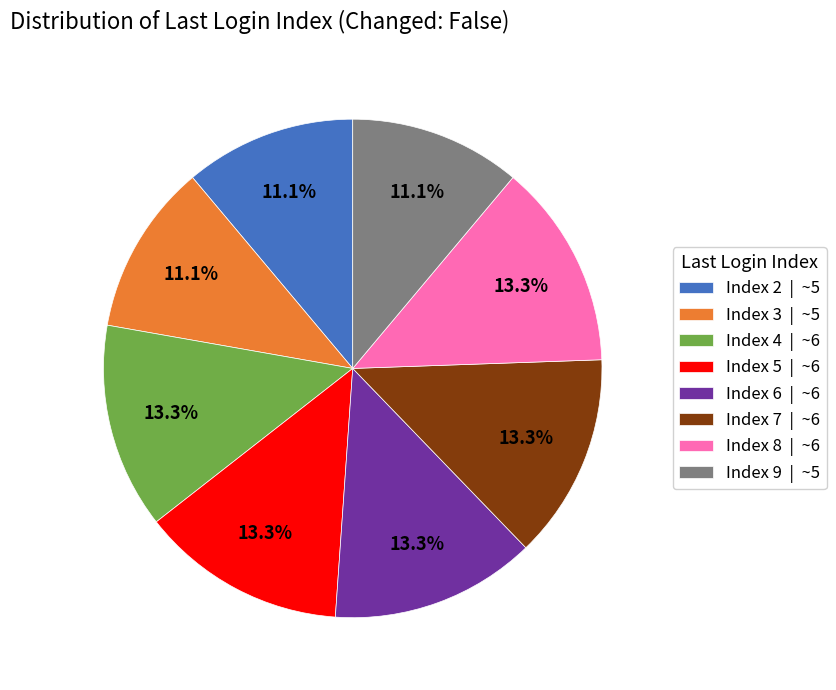

Does Index 3 | ~5 represent more than half of the total?

No